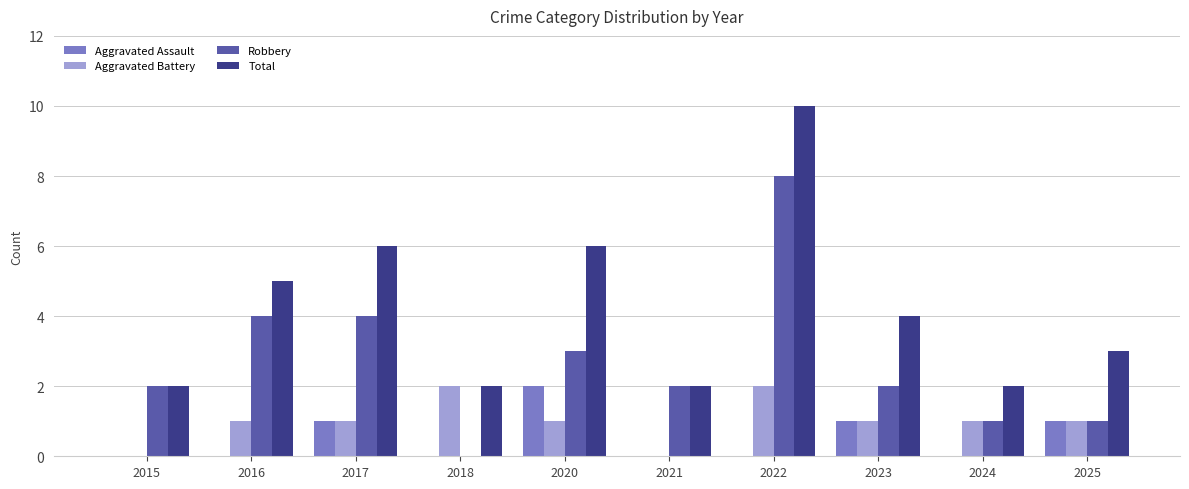

The Robbery series shows 2 at 2015. True or false?

True